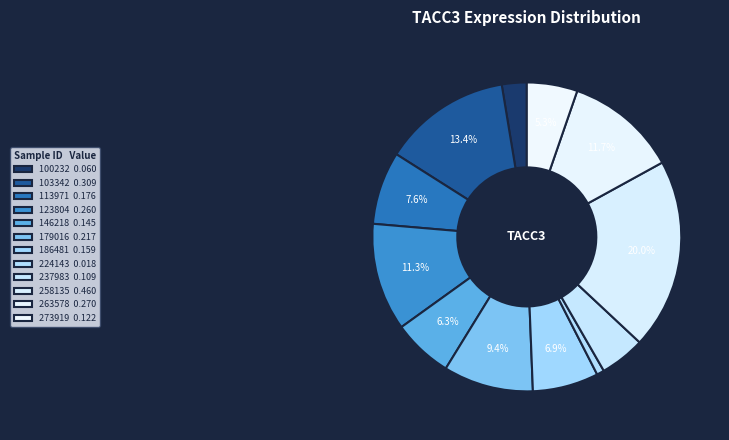

How many segments does this pie chart have?

12